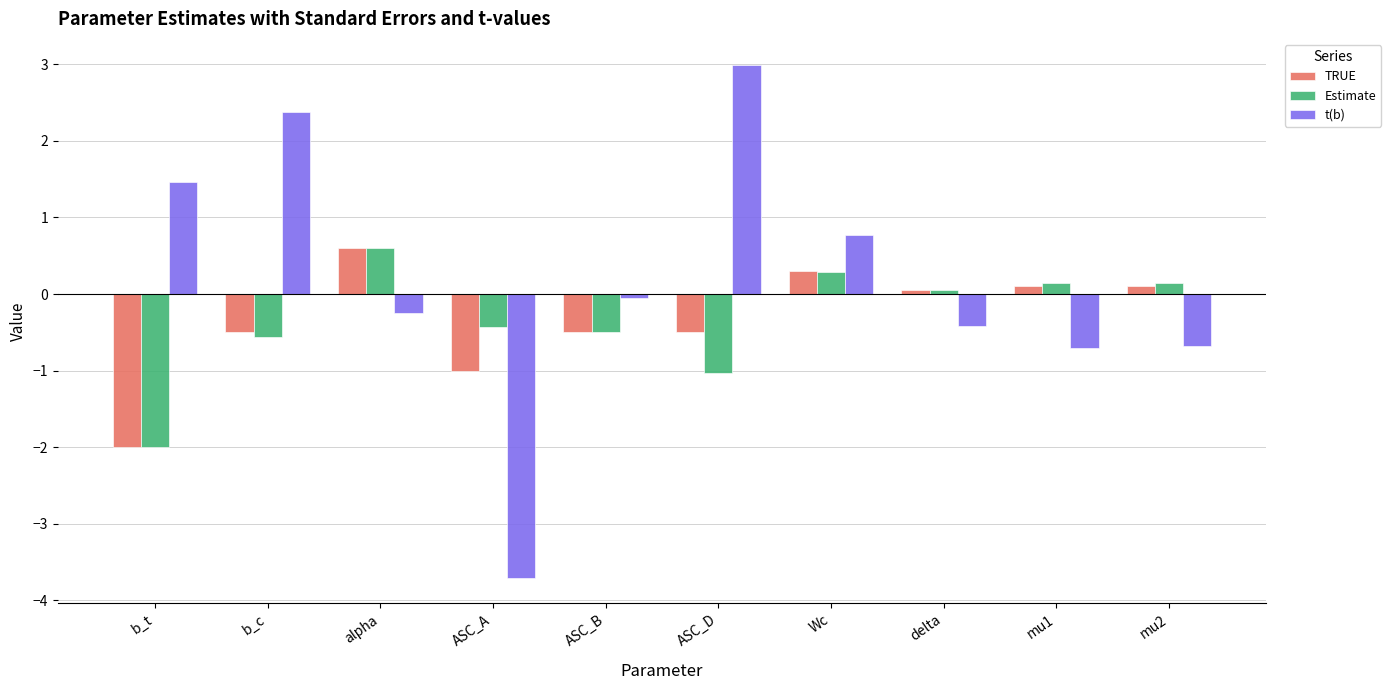

What is the difference between the maximum and minimum values in the t(b) series?

6.7